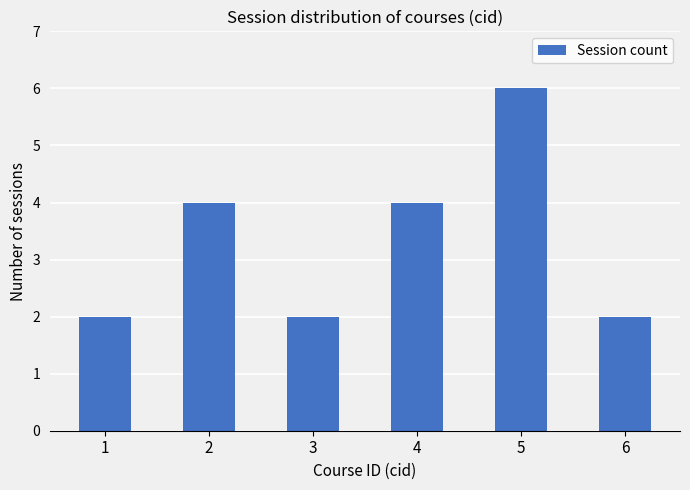

Reading left to right, list all the values displayed in this chart.

1=2	2=4	3=2	4=4	5=6	6=2